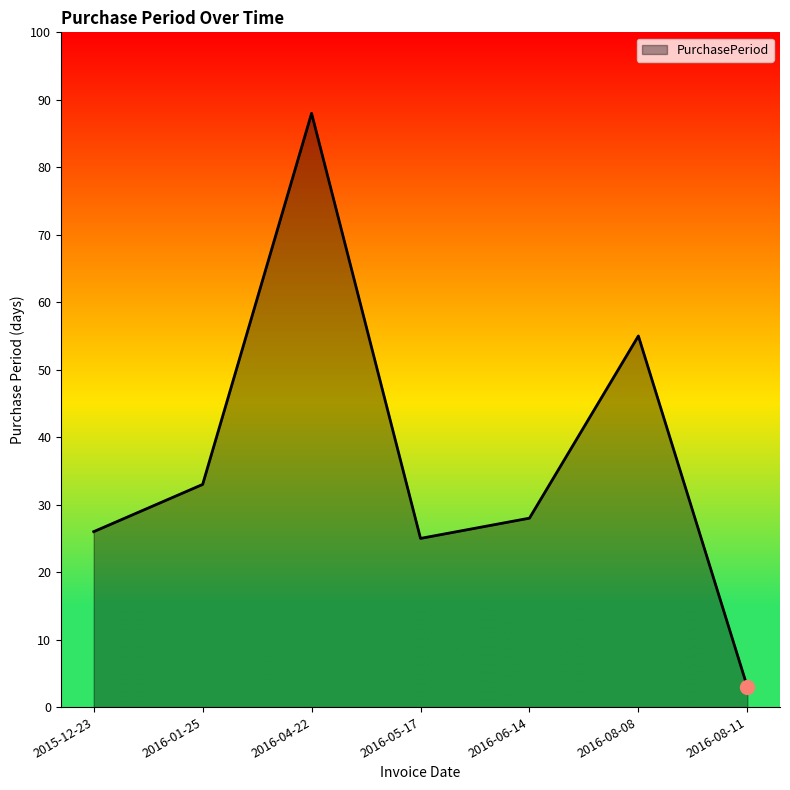

What is the ratio of the value at 2016-08-11 to the value at 2016-05-17?

0.1